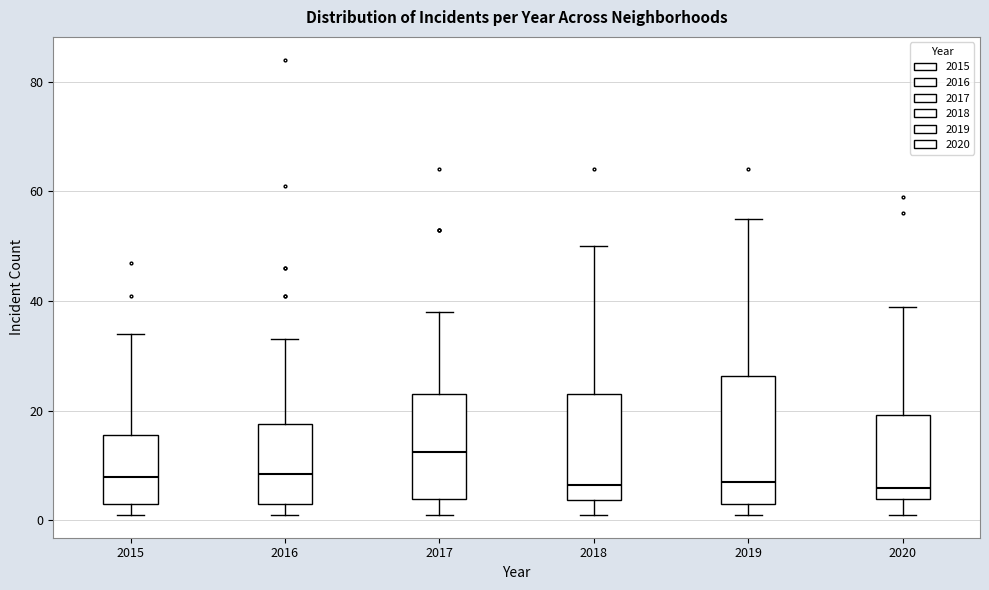

Where is the upper edge of the box at x = 2020 on the y-axis? The values are not printed on the chart, so give them approximately, as read against the axis.

20